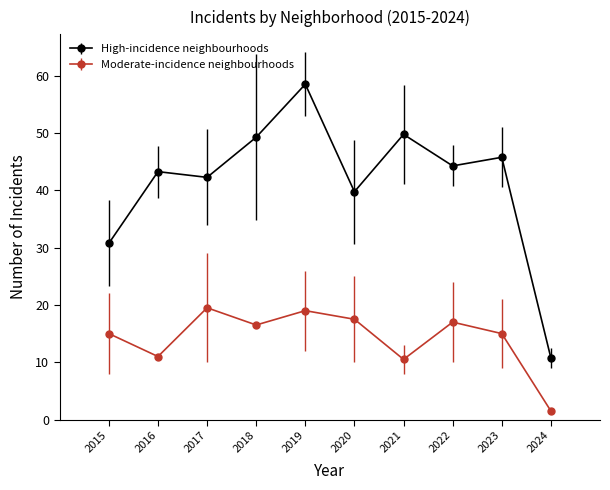

True or false: Moderate-incidence neighbourhoods has a value of 15.0 at 2023.

True